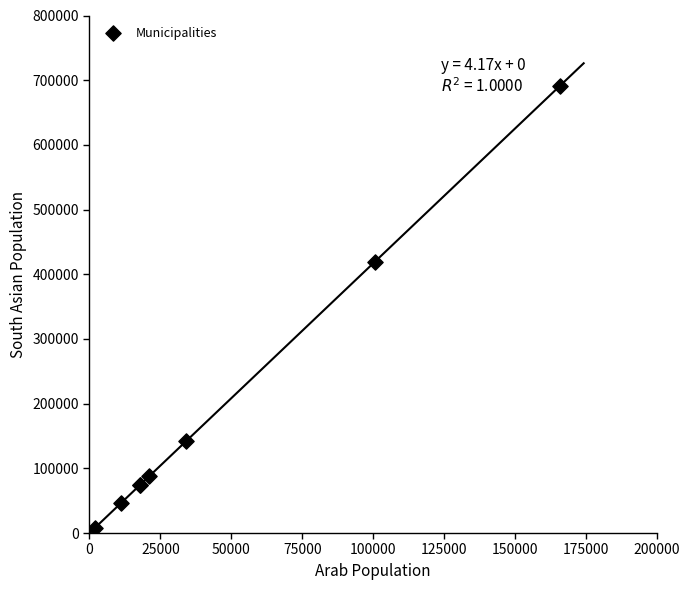

What Y value in the scatter plot is closest to 349889?

419004